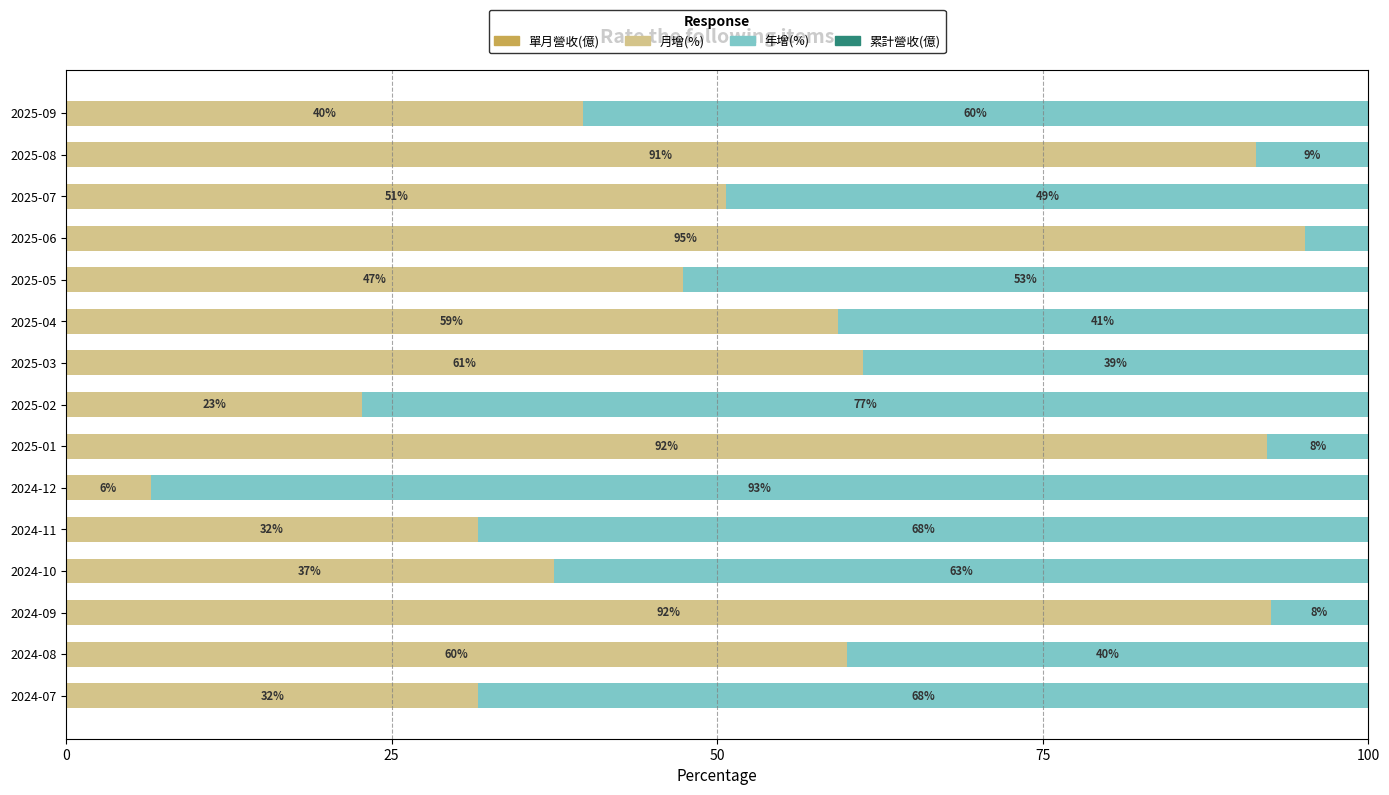

Count the number of data series in this chart.

4